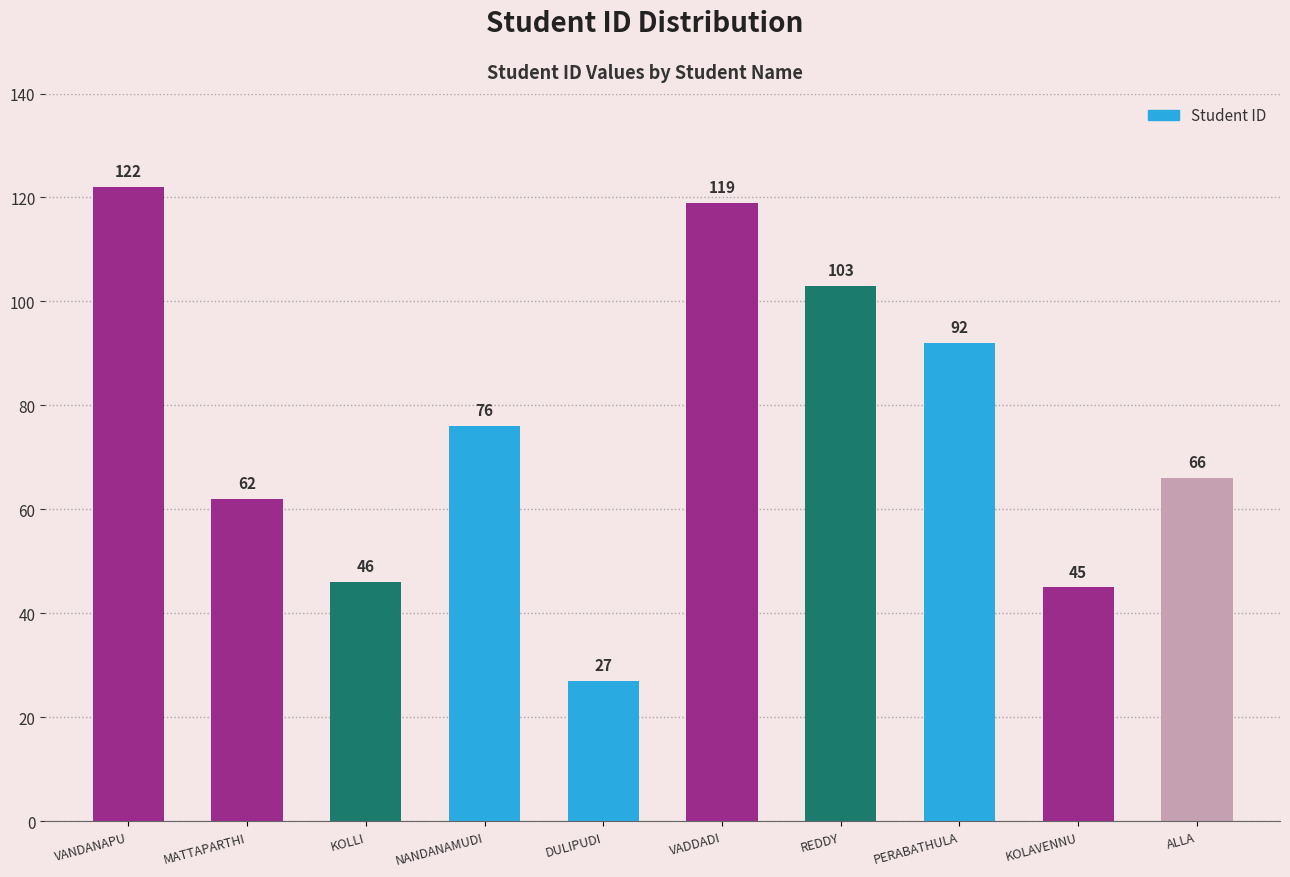

The value at MATTAPARTHI is 99. True or false?

False